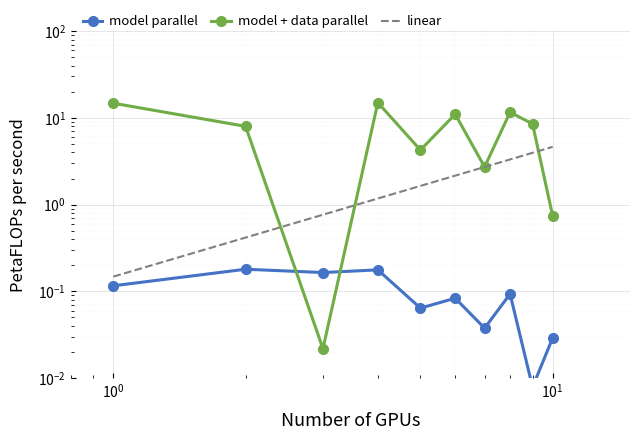

Is this an area chart (filled region under the line)?

No